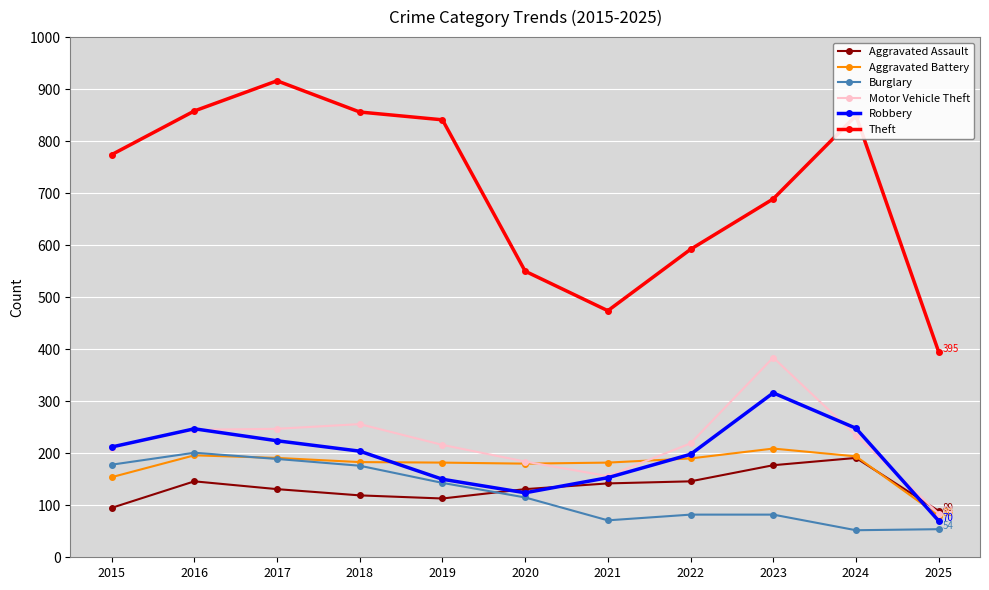

What is the spread (max minus min) of values at 2025?

341